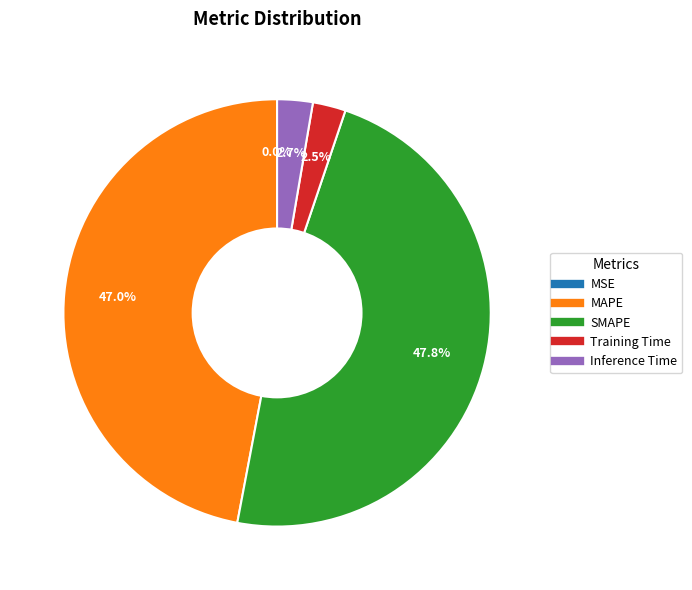

Combined, what portion of the pie is SMAPE and Inference Time?

50.5%